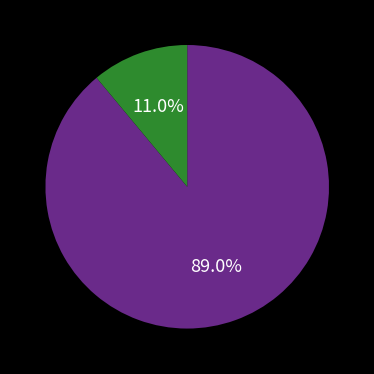

To the nearest percent, what is the average slice percentage?

50%